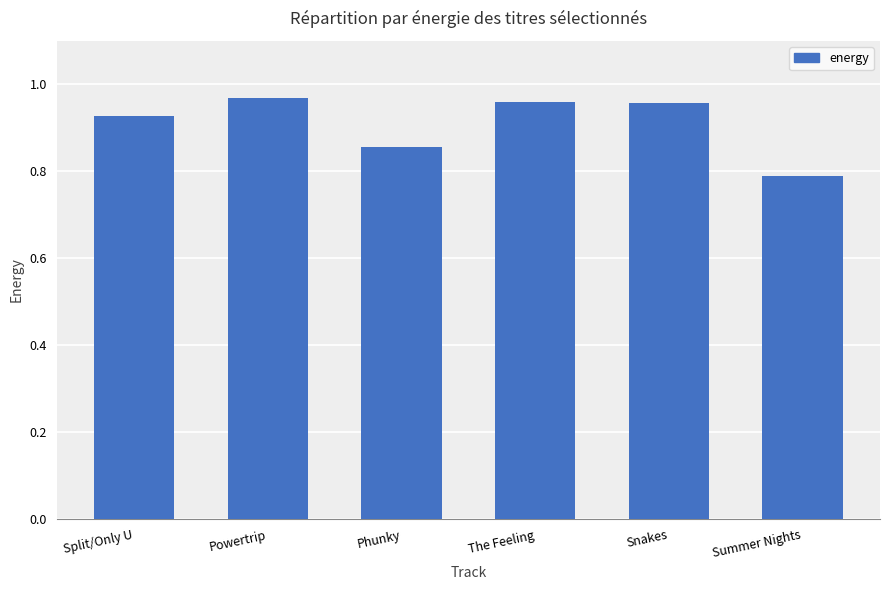

Which label corresponds to the smallest value in the chart?

Summer Nights